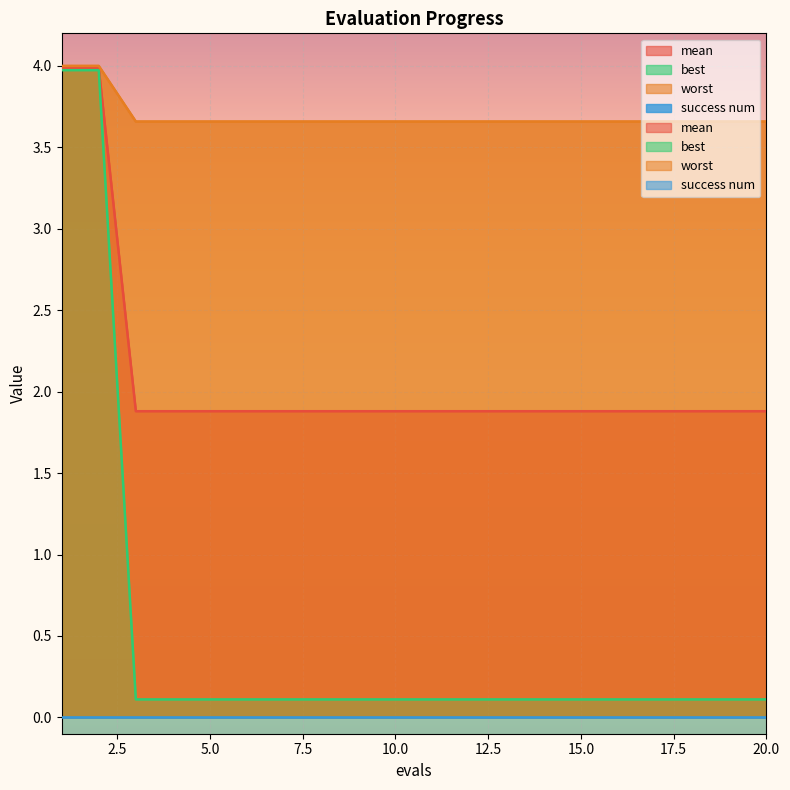

Rank the series at 16 from highest to lowest value.

worst, mean, best